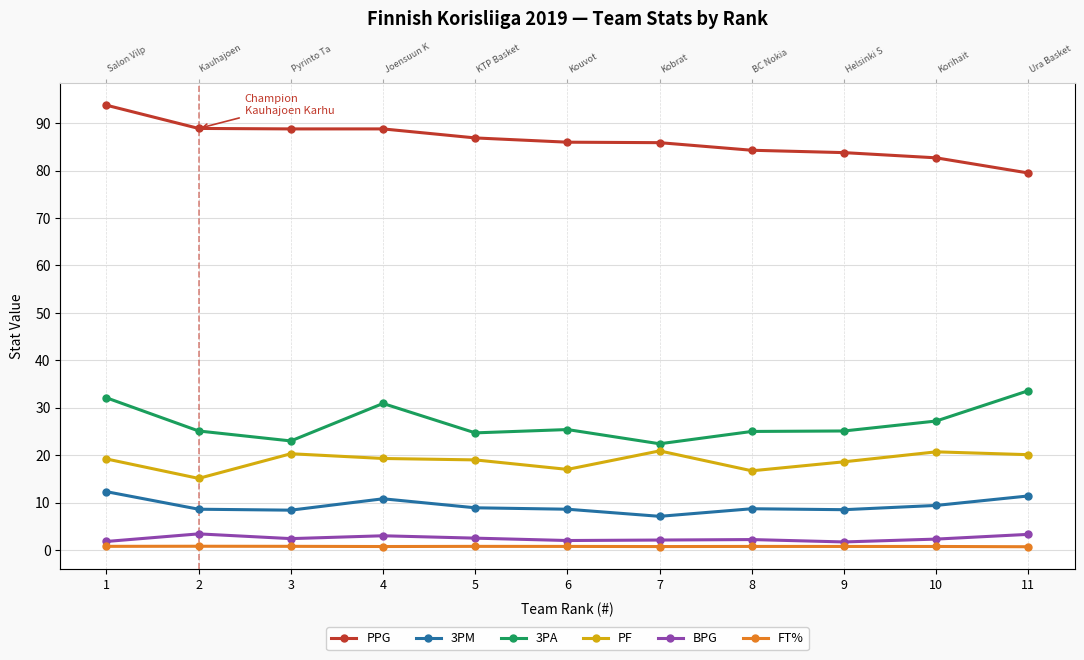

Where is the first local maximum for 3PA?

4